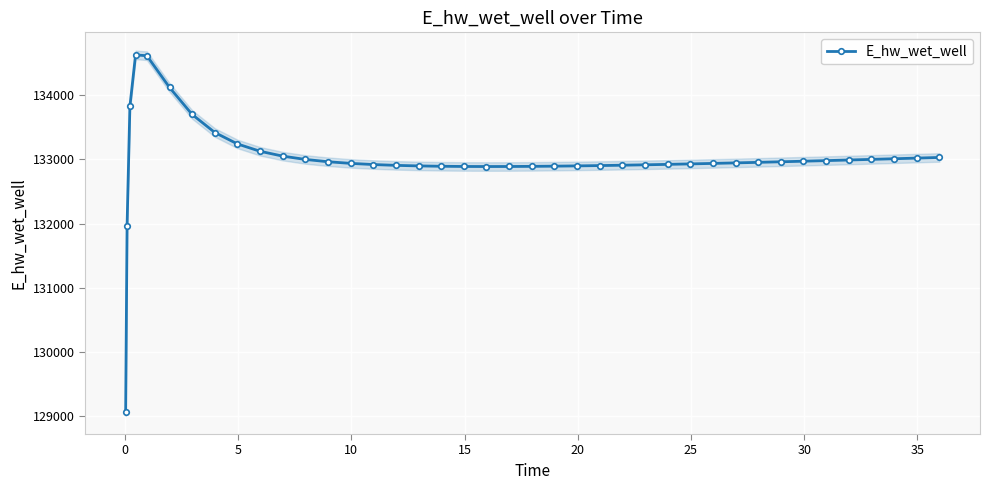

Reading right to left, list all the values displayed in this chart.

133030.5	133020.3	133010.3	133000.4	132990.7	132981.2	132972.0	132963.0	132954.2	132945.8	132937.7	132929.9	132922.6	132915.8	132909.5	132903.9	132898.9	132894.8	132891.7	132889.7	132889.1	132890.1	132893.1	132898.6	132907.3	132920.1	132938.2	132963.7	132999.6	133051.1	133126.6	133241.0	133419.2	133699.9	134121.0	134615.4	134628.1	133826.1	131970.0	129070.3